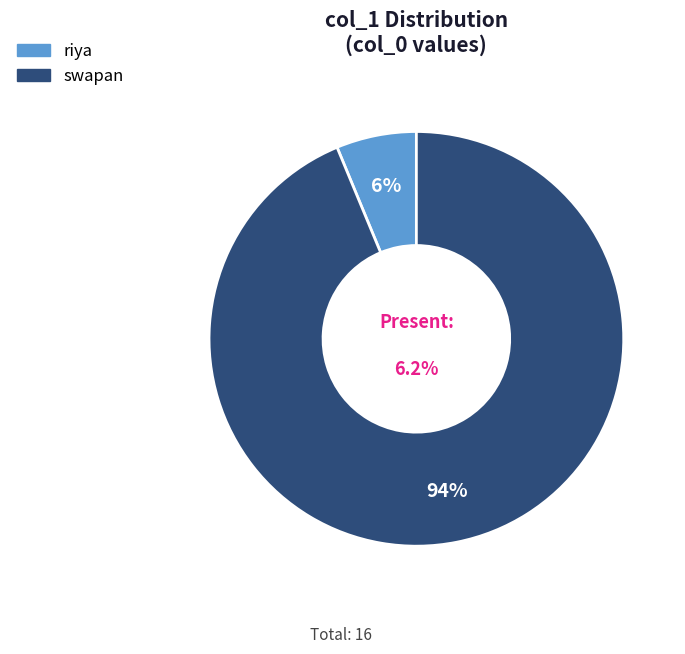

Approximately how many times larger is the value at riya compared to swapan?

0.1